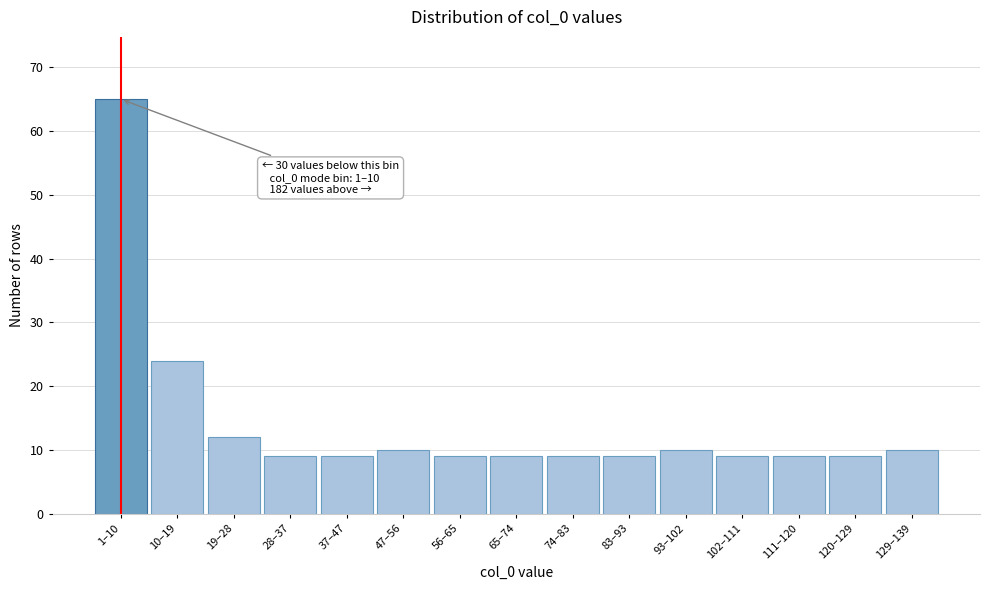

Reading left to right, transcribe all the data shown in this chart.

1–10=65	10–19=24	19–28=12	28–37=9	37–47=9	47–56=10	56–65=9	65–74=9	74–83=9	83–93=9	93–102=10	102–111=9	111–120=9	120–129=9	129–139=10